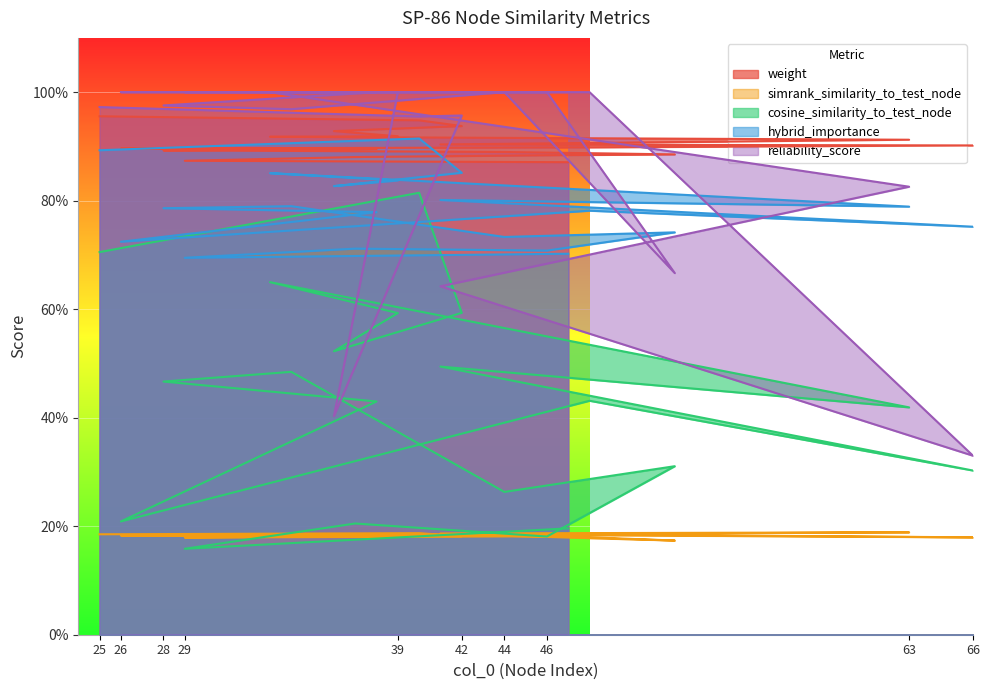

Rank the series by their maximum value, from lowest to highest.

simrank_similarity_to_test_node, cosine_similarity_to_test_node, hybrid_importance, weight, reliability_score